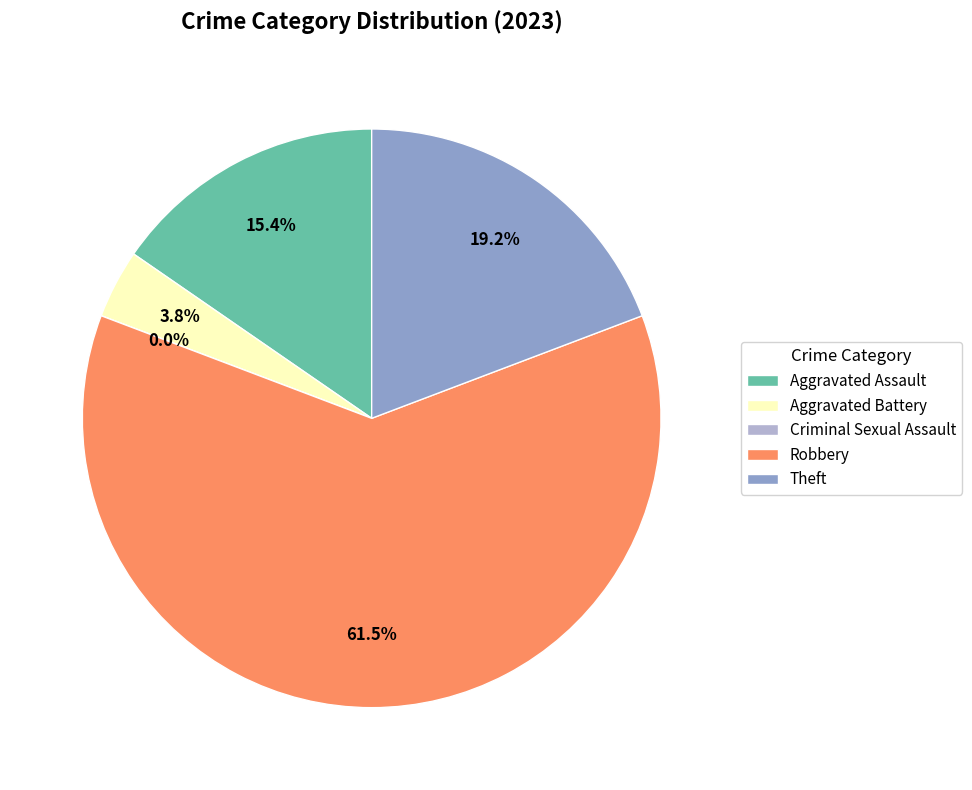

Is Robbery the majority of the pie?

Yes